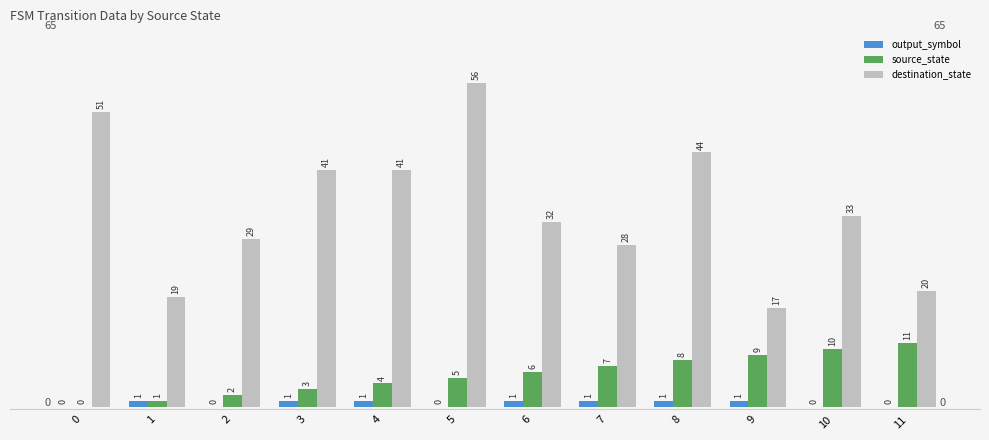

What is the total value across all series at 4?

46